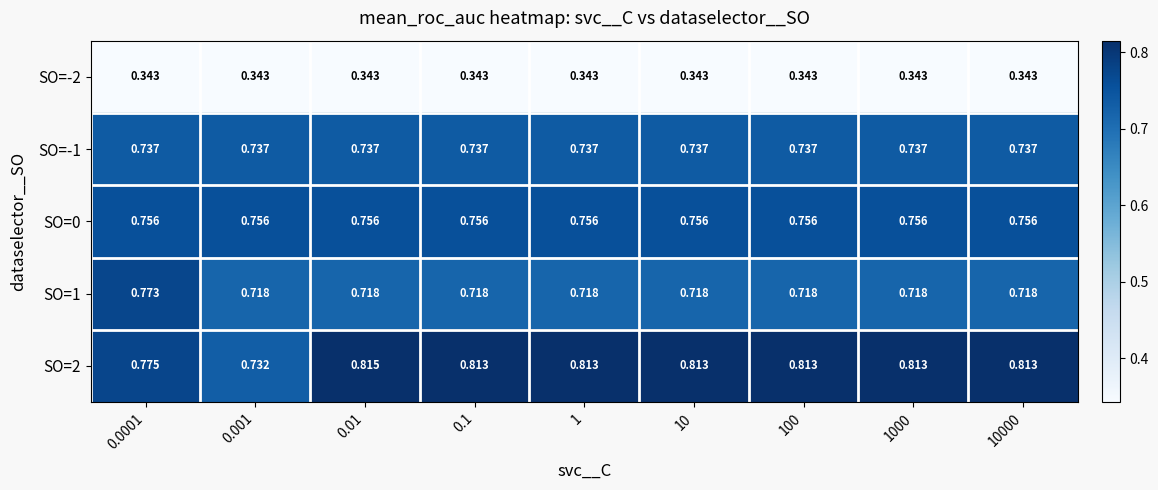

Is the value of SO=0 at 0.001 greater than the value of SO=2 at 0.1?

No